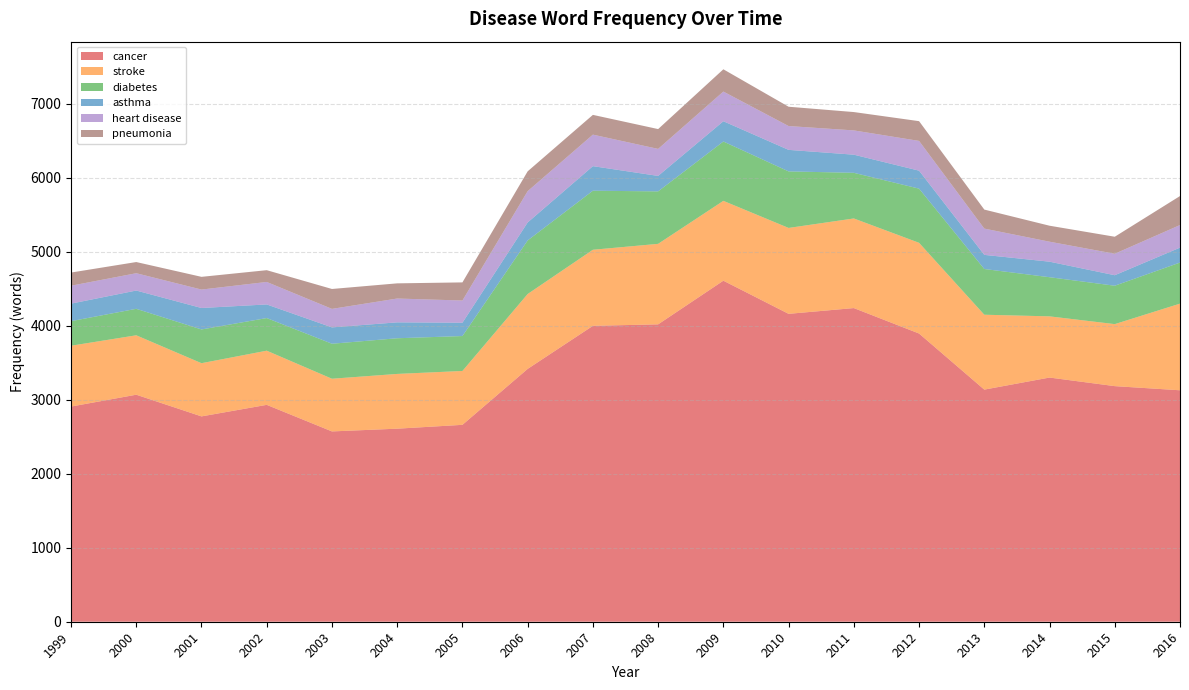

Reading left to right, extract all data points from this chart.

cancer: 2908	3068	2775	2931	2572	2609	2661	3417	3999	4019	4609	4161	4239	3895	3137	3300	3184	3128
stroke: 822	803	719	732	712	740	728	1012	1028	1088	1079	1161	1211	1226	1012	827	838	1171
diabetes: 332	358	456	441	473	482	472	724	798	709	802	764	617	732	618	529	519	555
asthma: 237	247	290	184	221	215	180	243	332	209	274	291	245	243	191	210	142	202
heart disease: 242	234	249	304	250	322	300	423	426	365	401	322	328	402	355	270	290	305
pneumonia: 178	151	172	159	269	205	245	268	267	268	301	261	248	267	257	216	230	392